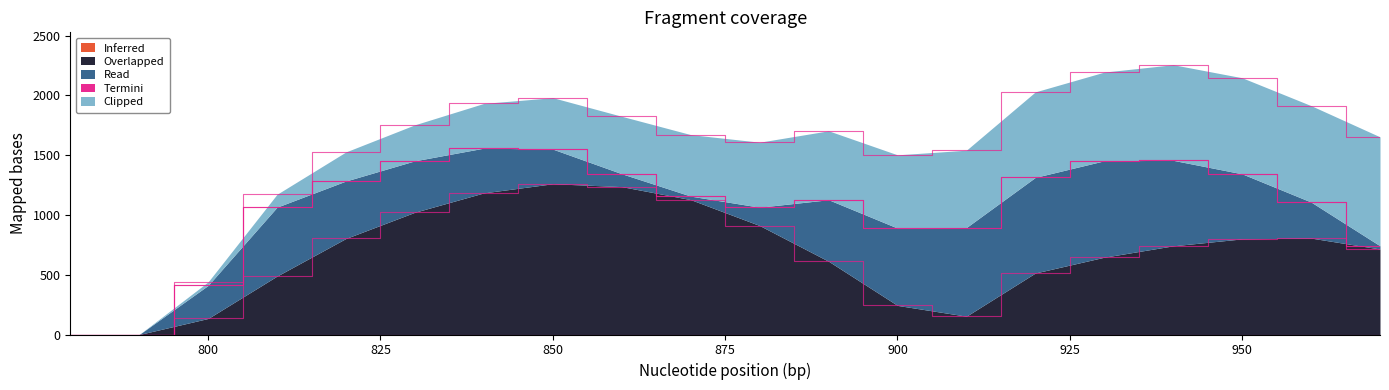

What are all the series names shown in the legend?

Inferred, Overlapped, Read, Termini, Clipped